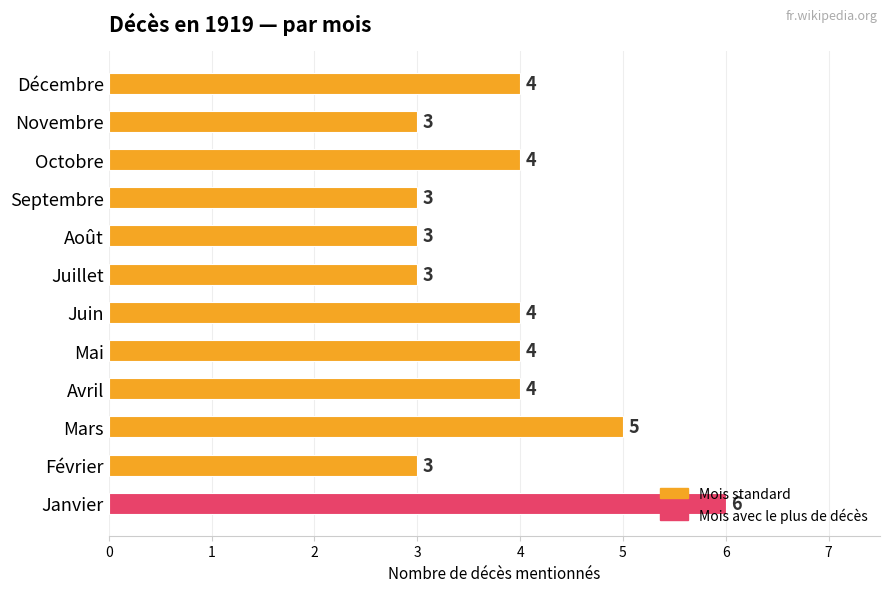

How many distinct data groups are displayed?

1